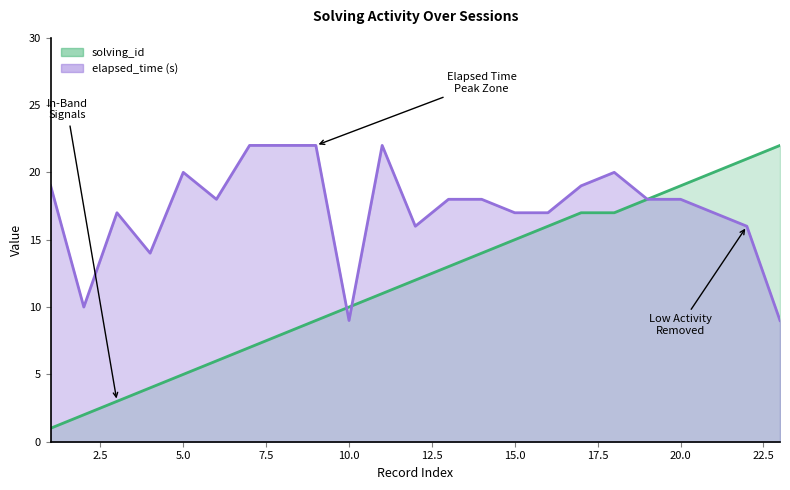

Which series has the widest spread of values?

solving_id